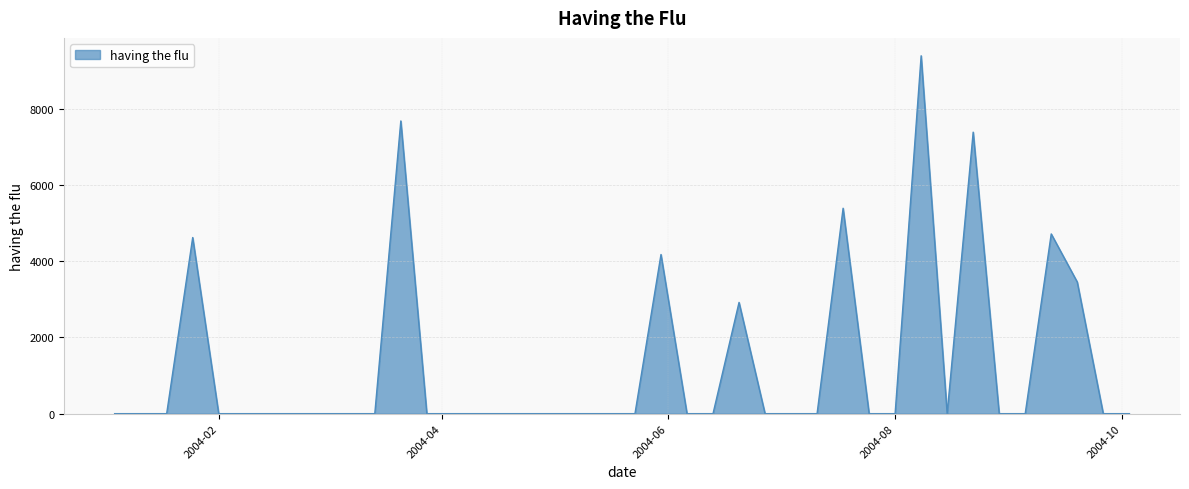

What is the maximum value shown in the chart?

9389.3